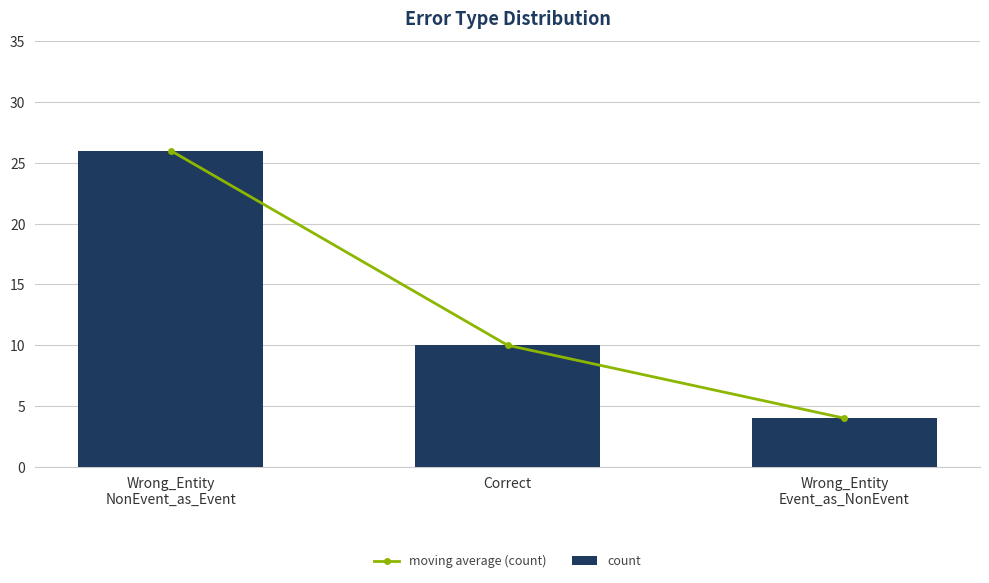

What is the label of the 2nd bar from the left?

Correct